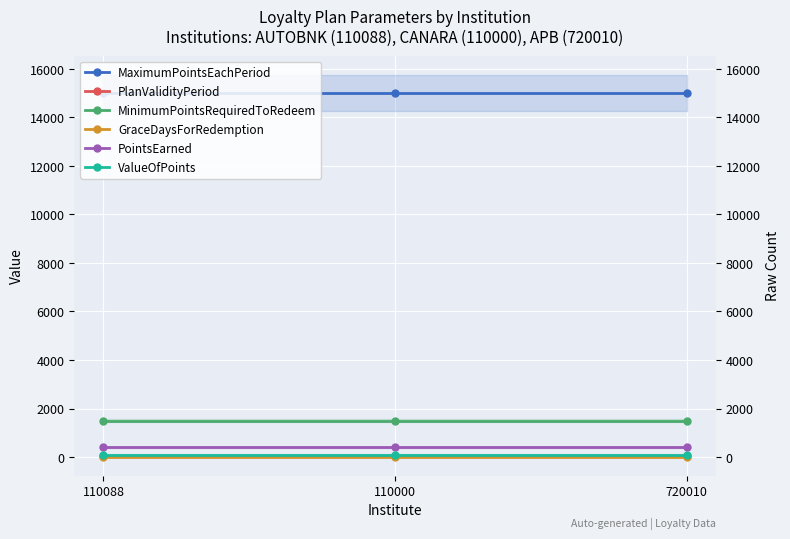

At how many categories does at least one series exceed 4536?

3